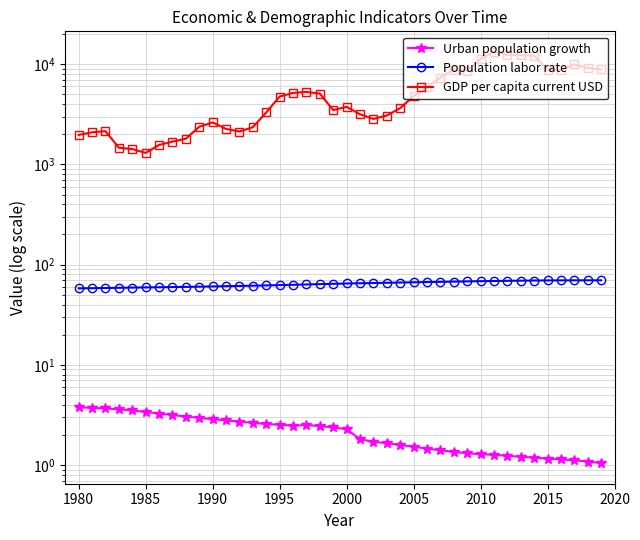

Reading left to right, transcribe all the data shown in this chart.

Urban population growth: 3.8	3.7	3.7	3.6	3.5	3.4	3.3	3.2	3.1	3.0	2.9	2.8	2.7	2.6	2.6	2.5	2.5	2.5	2.5	2.4	2.3	1.8	1.7	1.7	1.6	1.5	1.5	1.4	1.4	1.3	1.3	1.3	1.2	1.2	1.2	1.2	1.1	1.1	1.1	1.0
Population labor rate: 58.0	58.2	58.5	58.7	59.0	59.3	59.4	59.7	60.0	60.3	60.6	60.9	61.3	61.6	62.0	62.5	62.9	63.4	63.9	64.4	64.8	65.2	65.5	65.9	66.3	66.6	67.0	67.4	67.7	68.0	68.4	68.7	68.9	69.2	69.4	69.6	69.6	69.7	69.7	69.7
GDP per capita current USD: 1966.9	2088.0	2144.8	1465.1	1422.7	1302.0	1563.1	1685.8	1802.0	2371.6	2622.3	2259.2	2127.5	2348.1	3295.2	4748.4	5166.2	5282.0	5087.1	3479.8	3749.9	3160.2	2839.5	3070.4	3637.3	4790.5	5886.4	7348.2	8831.2	8597.8	11286.1	13245.4	12370.2	12300.4	12112.8	8814.0	8710.1	9928.7	9151.4	8876.1